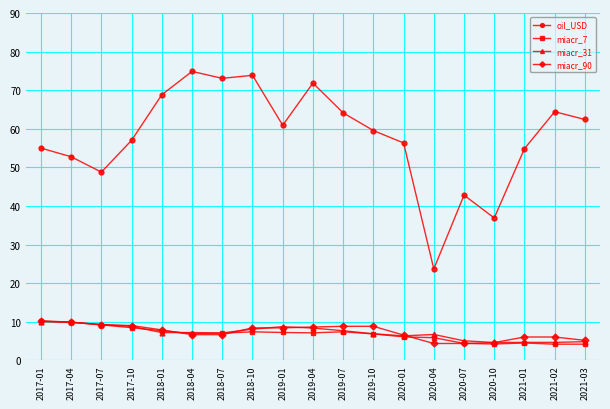

At which category does oil_USD reach its first local valley?

2017-07